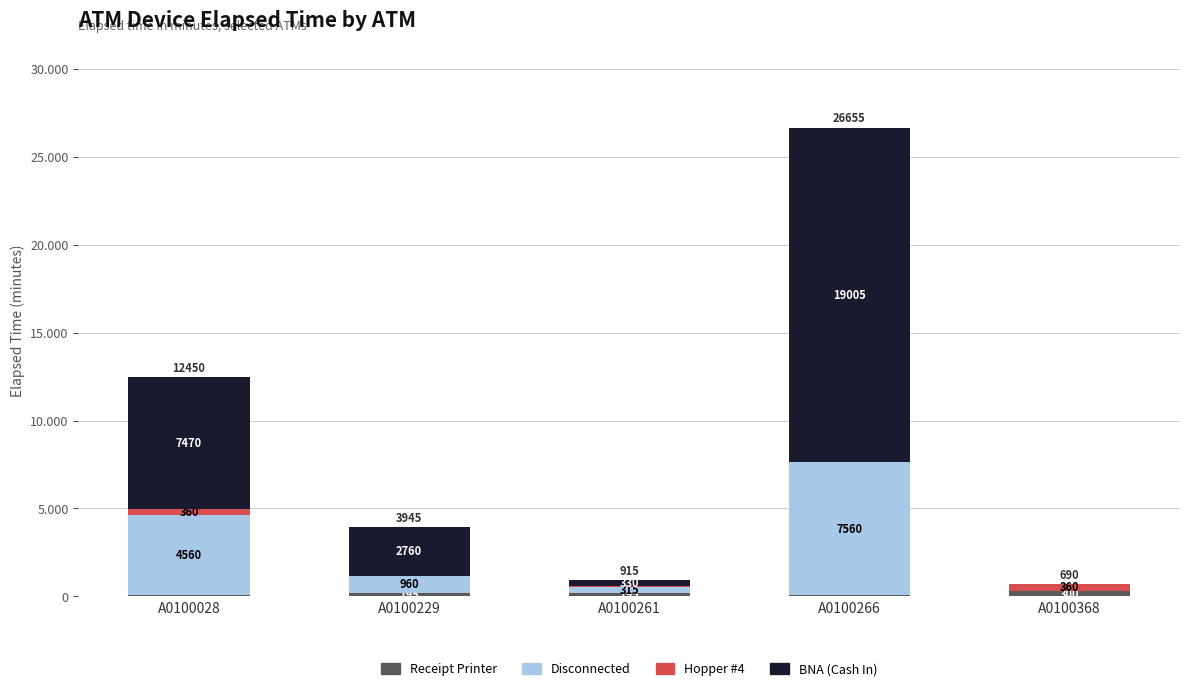

At which label does BNA (Cash In) first exceed 2760?

A0100028